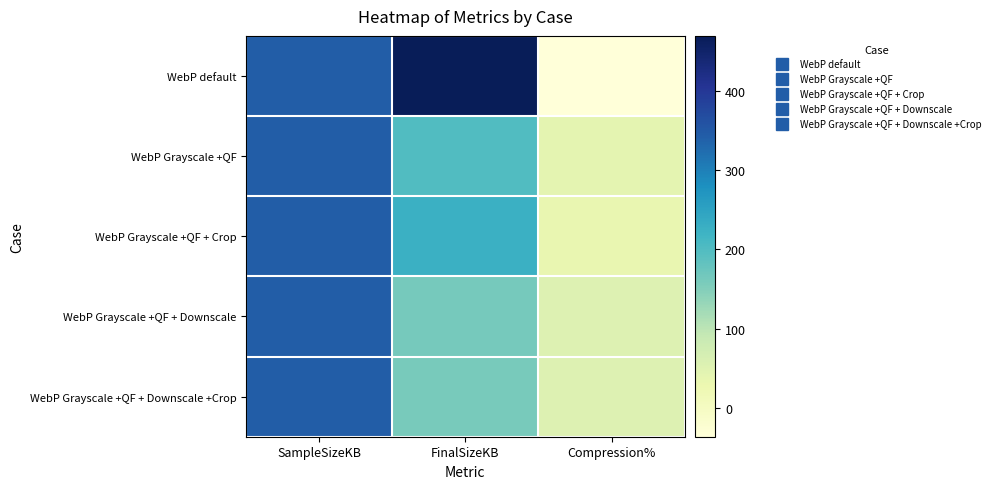

What is the total value across all series at FinalSizeKB?

1214.7